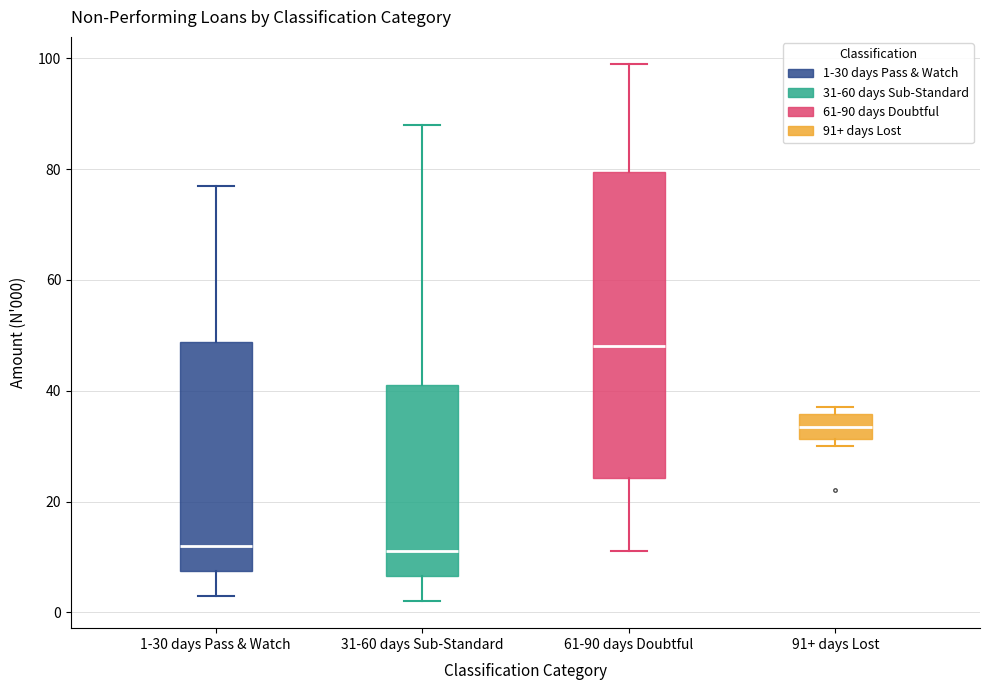

Where does the median line of the box for 61-90 days Doubtful sit on the y-axis? The values are not printed on the chart, so give them approximately, as read against the axis.

48